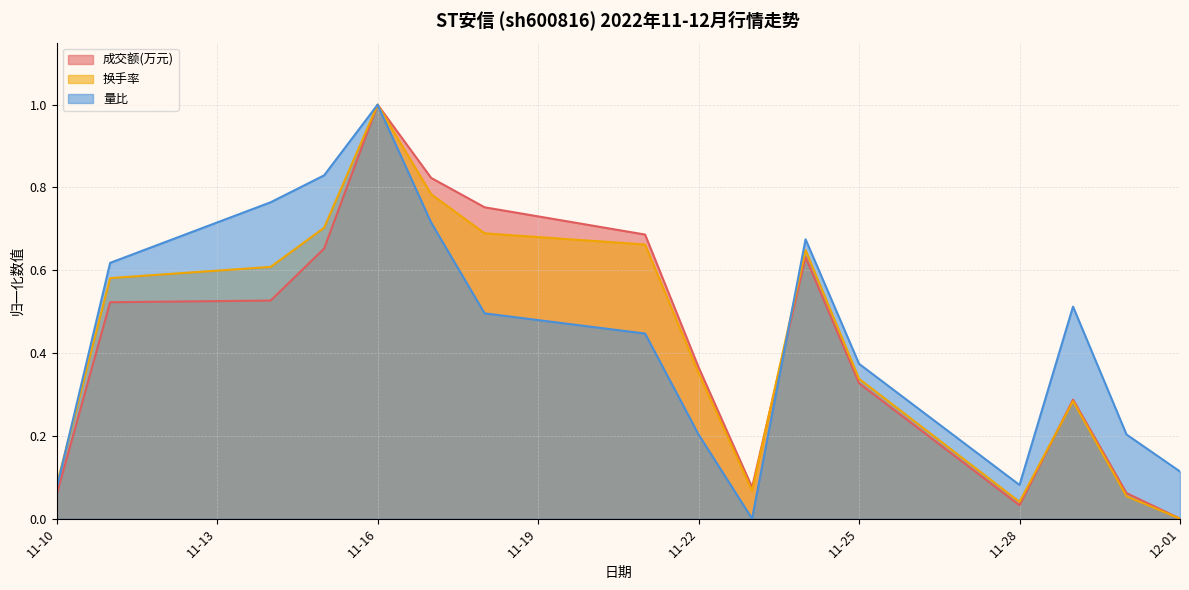

At which category is the sum across all series the highest?

11-16